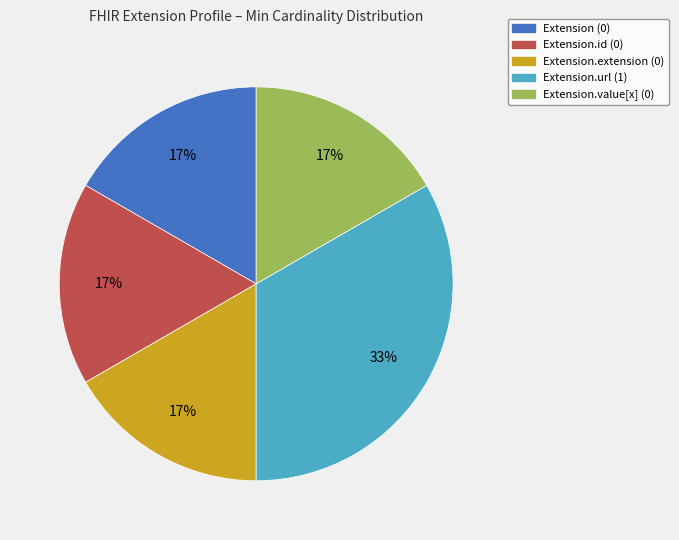

Does any single category account for the majority?

No